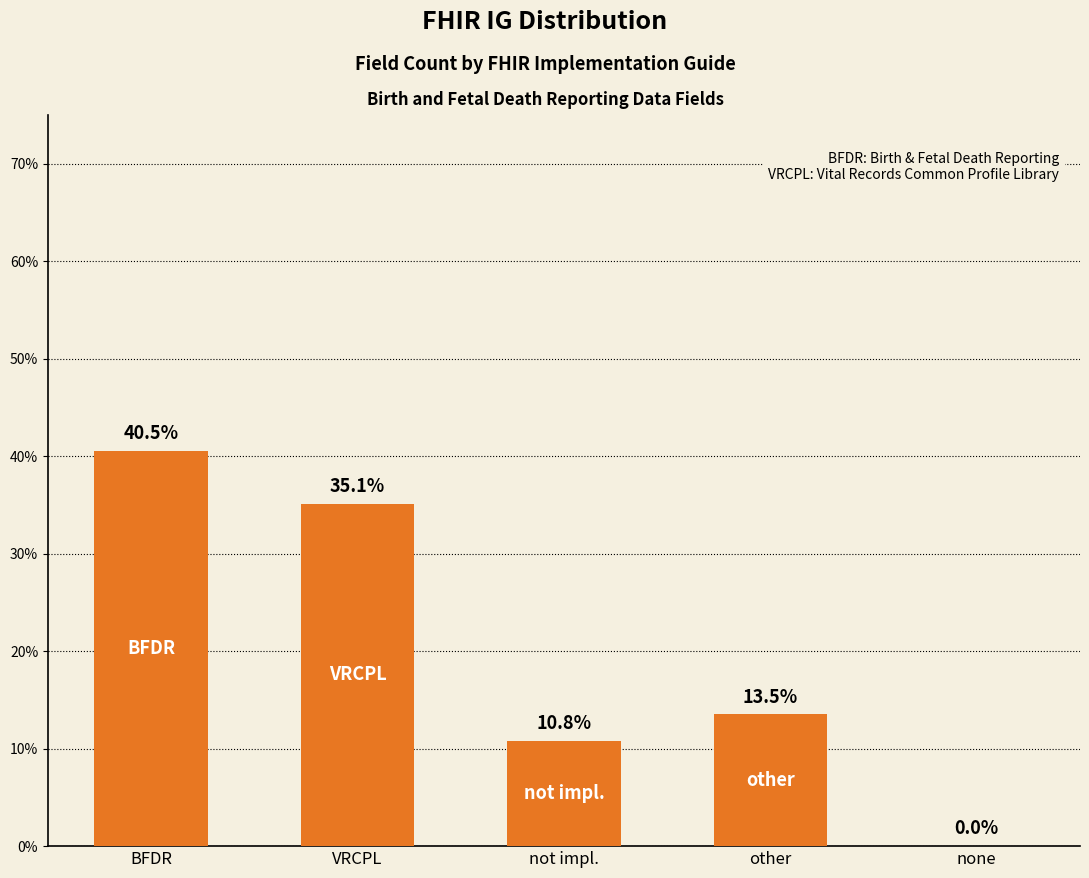

Which label corresponds to the largest value in the chart?

BFDR